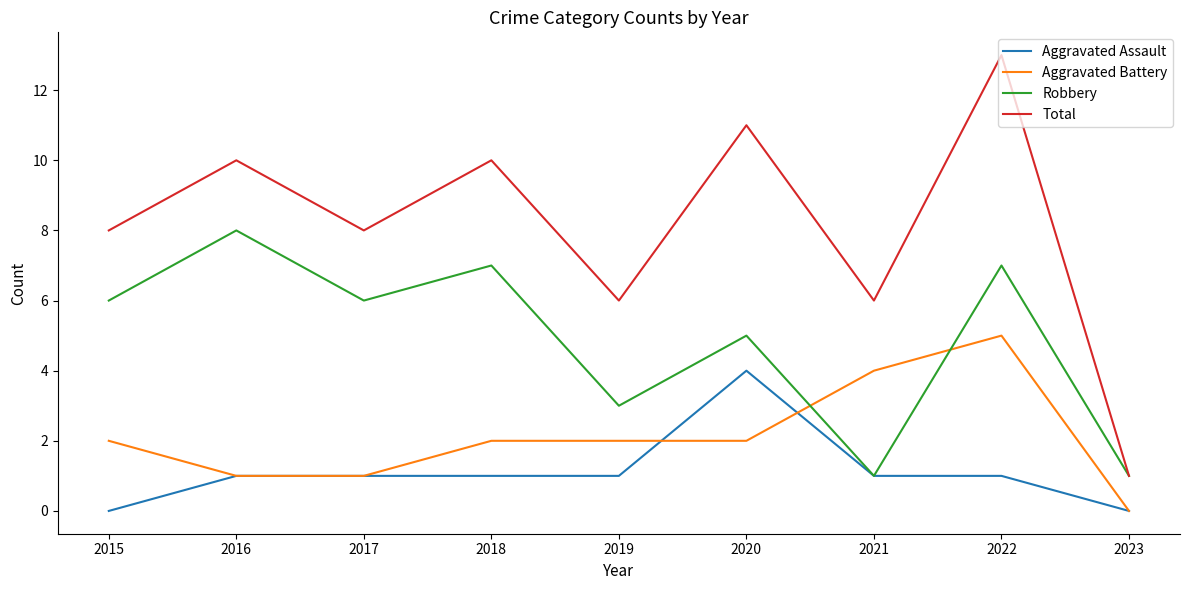

Which category has the lowest value in the Total series?

2023